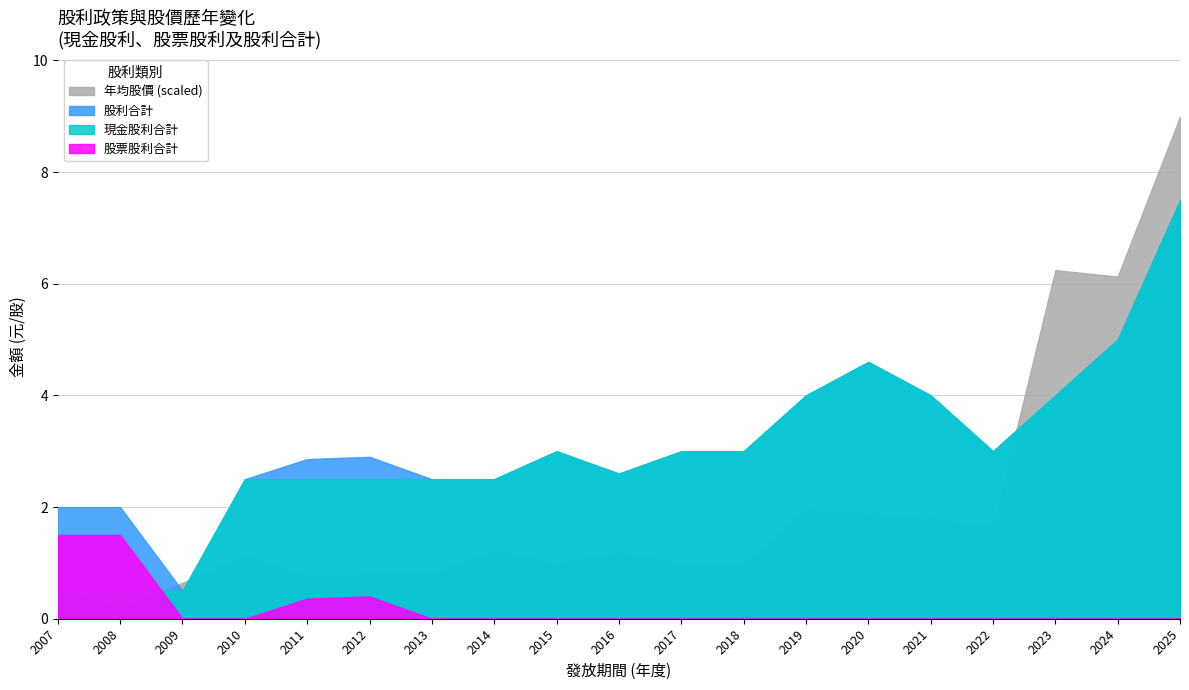

How many lines are shown in the chart?

4